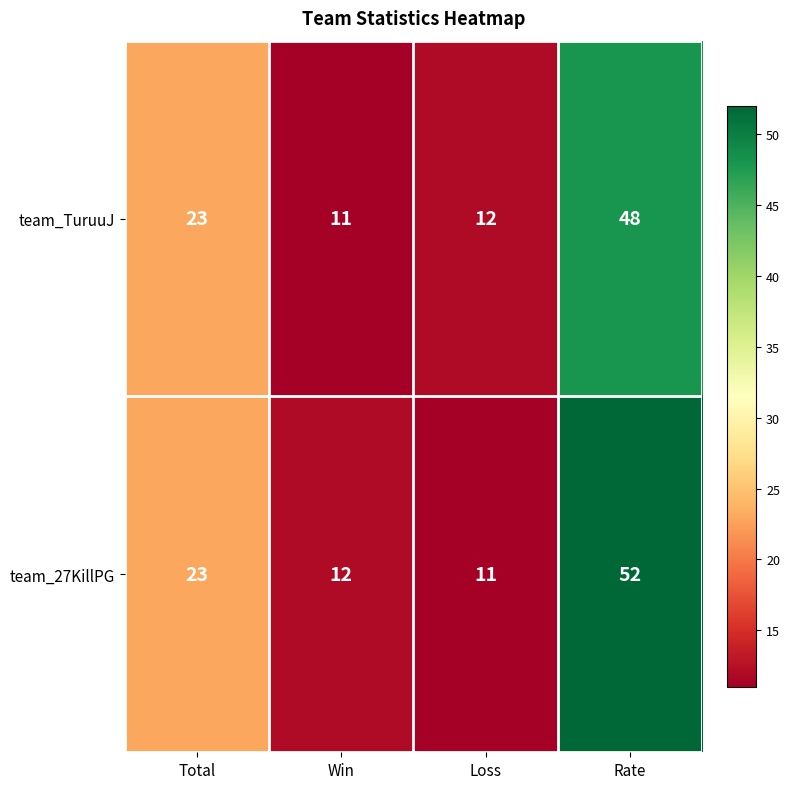

List the series in order of their overall mean, lowest first.

team_TuruuJ, team_27KillPG